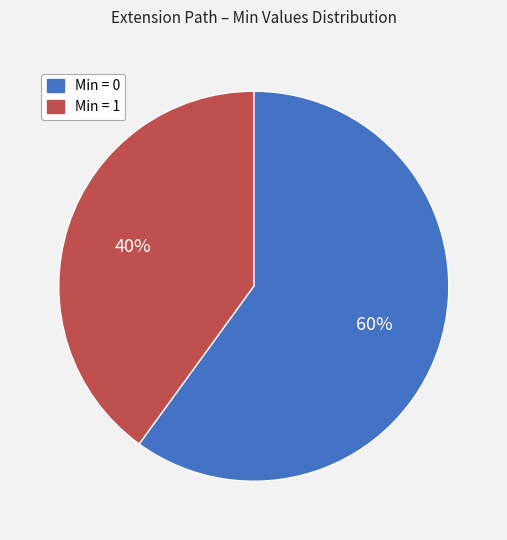

To the nearest percent, what portion does Min = 0 represent?

60%